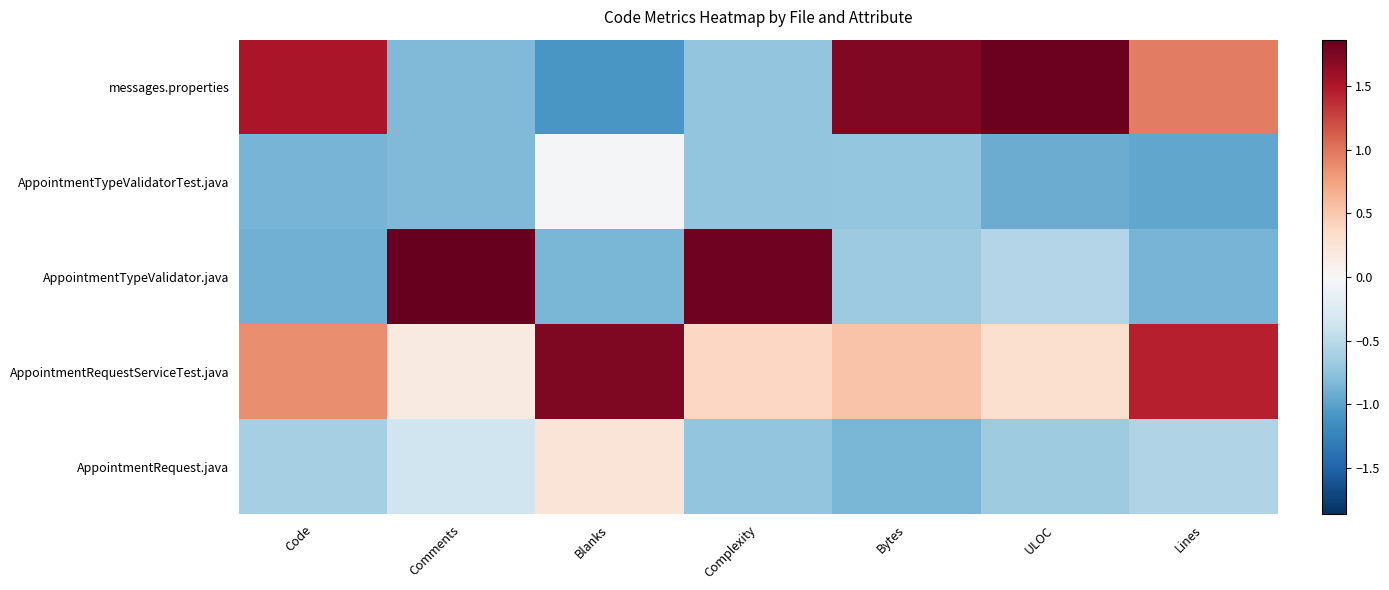

How many categories are shown in the chart?

7